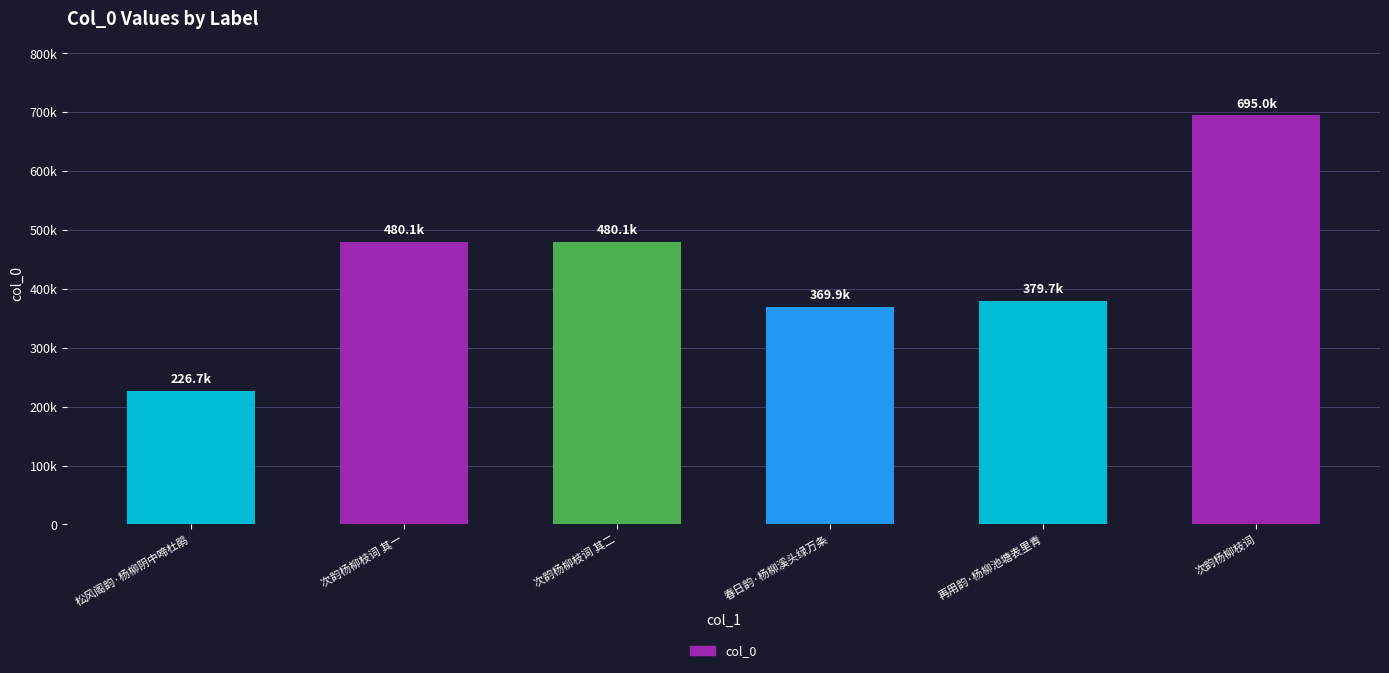

Where is the data nearest to the value 460842?

次韵杨柳枝词 其一